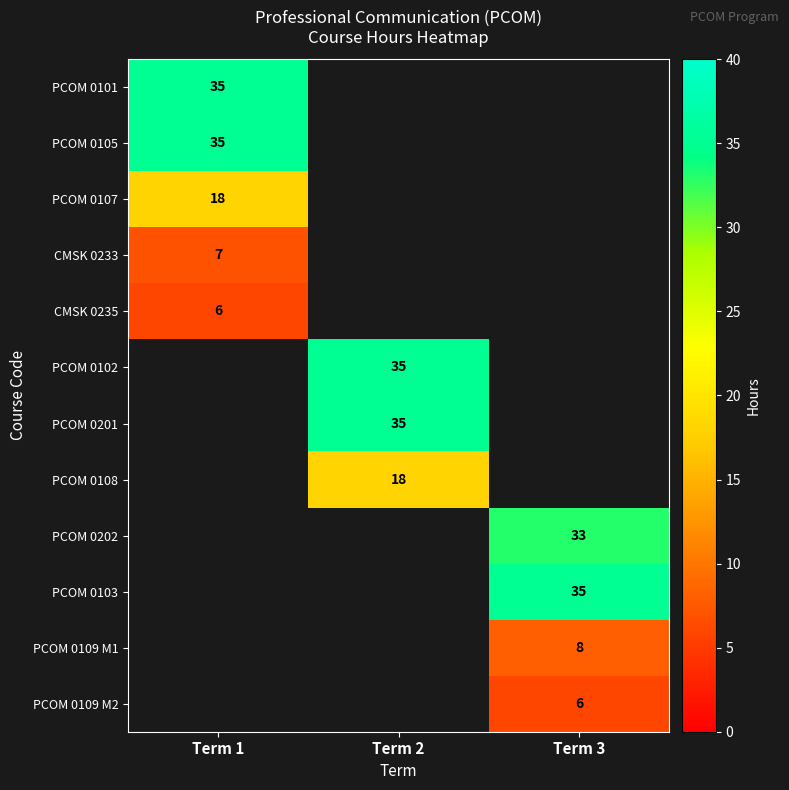

The CMSK 0235 series shows 8 at Term 1. True or false?

False